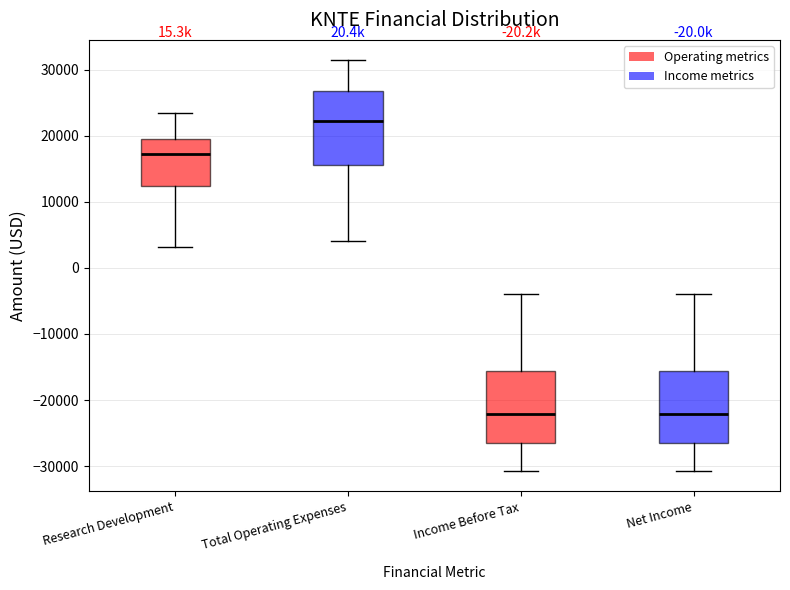

Reading left to right, read every box against the y-axis: the position of its median line, the range the box covers, and the ends of its whiskers. The values are not printed on the chart, so give them approximately, as read against the axis.

Research Development: median 17000, box 12000 to 20000, whiskers 3000 to 24000
Total Operating Expenses: median 22000, box 16000 to 27000, whiskers 4000 to 31000
Income Before Tax: median -22000, box -27000 to -16000, whiskers -31000 to -4000
Net Income: median -22000, box -27000 to -16000, whiskers -31000 to -4000